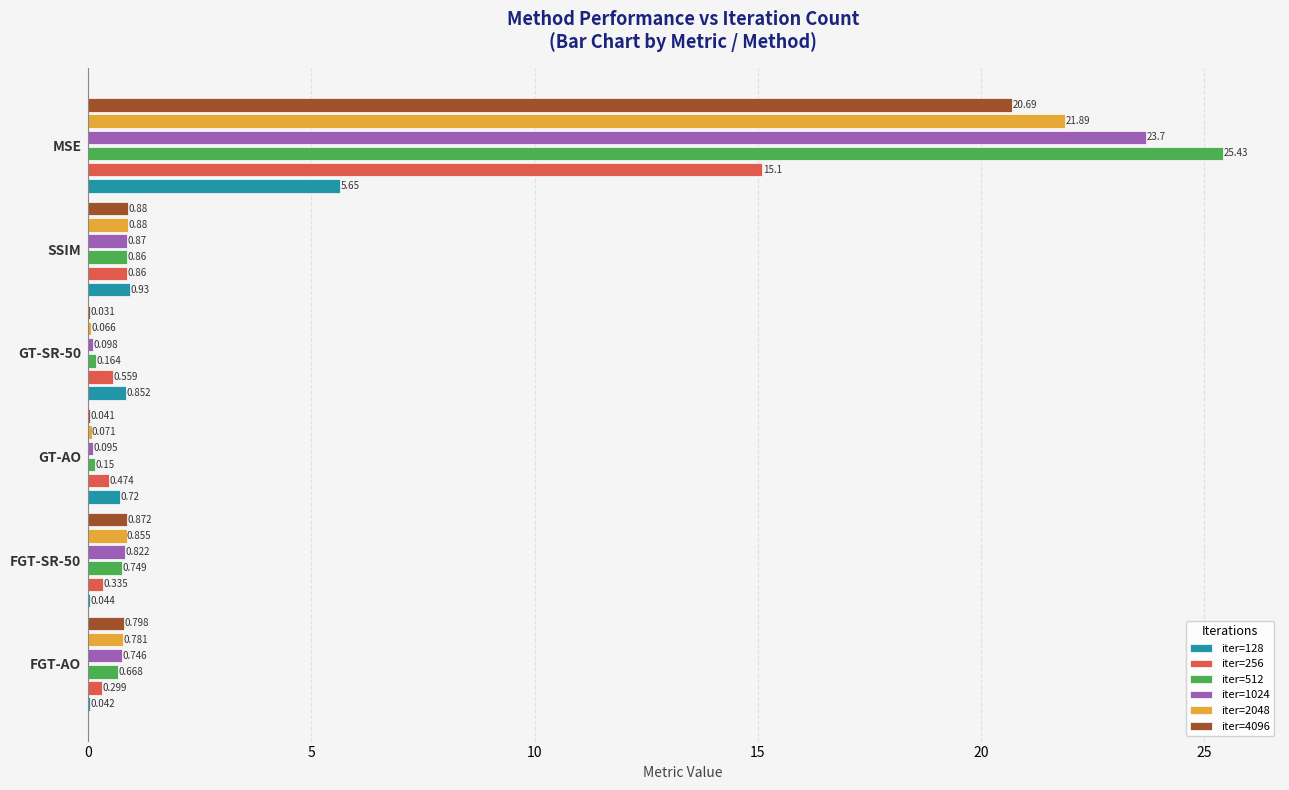

What are all the series names shown in the legend?

iter=128, iter=256, iter=512, iter=1024, iter=2048, iter=4096